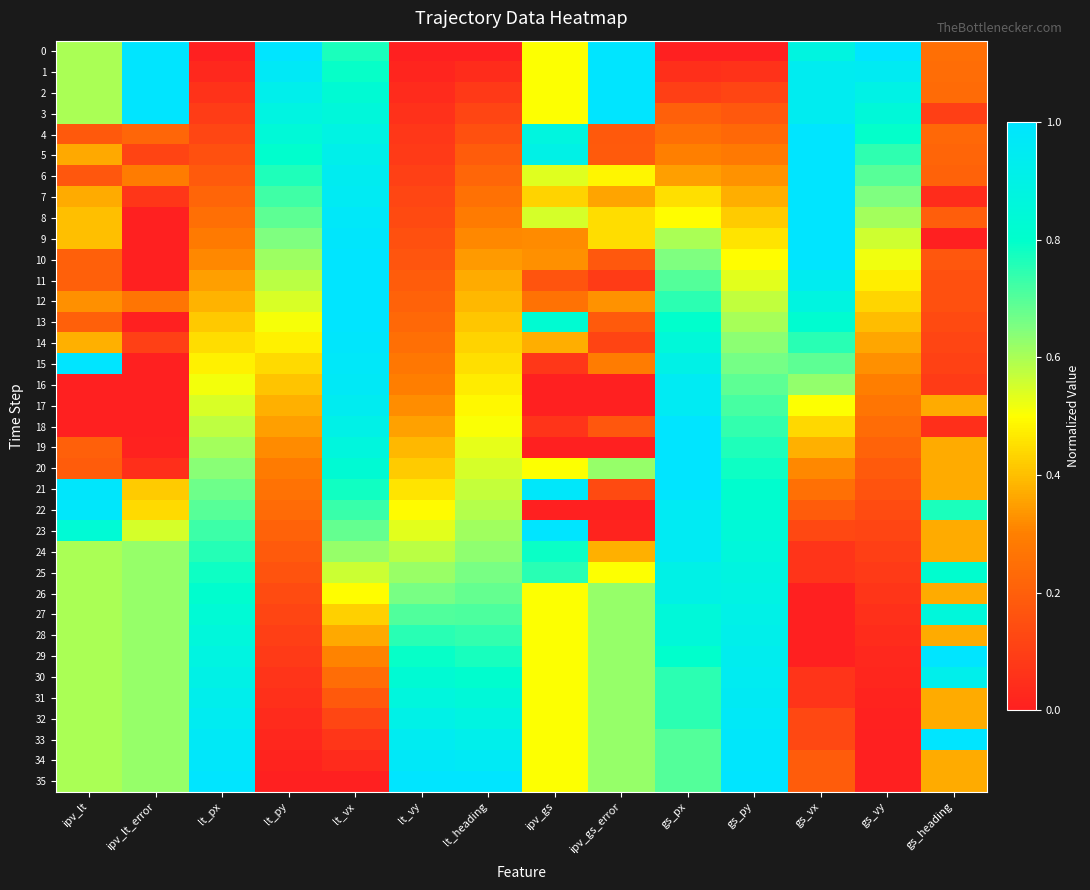

Between gs_vx and lt_py, which is larger?

lt_py